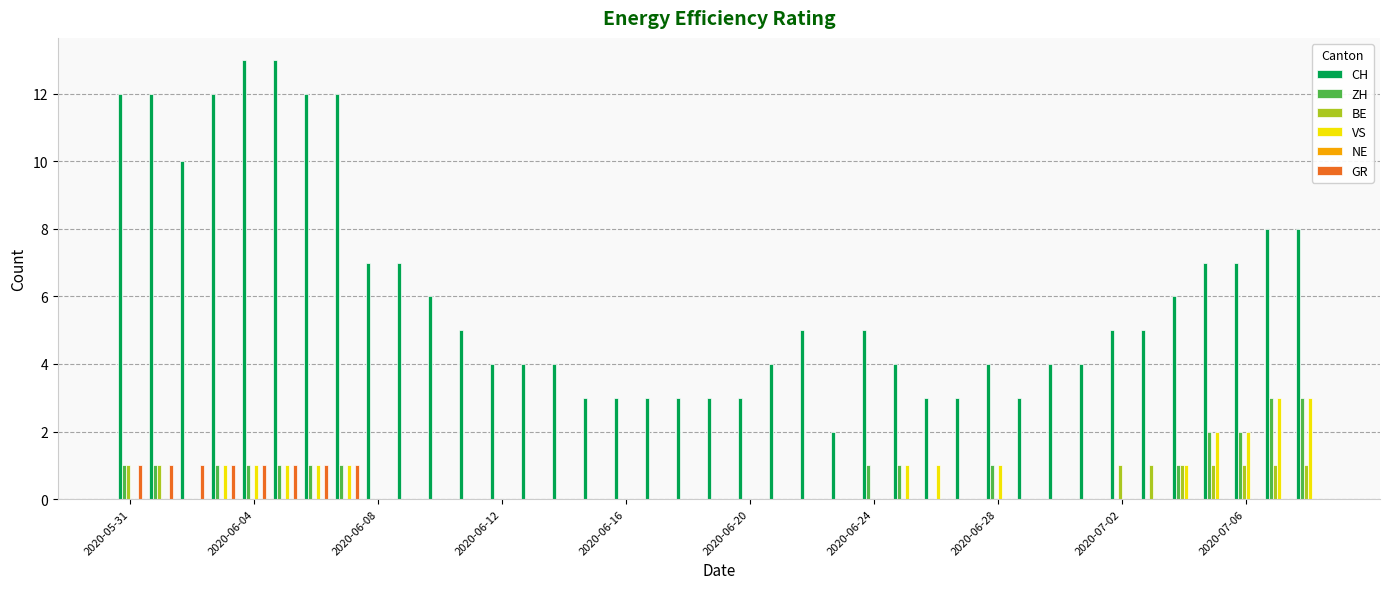

What is the maximum value shown in the chart?

13